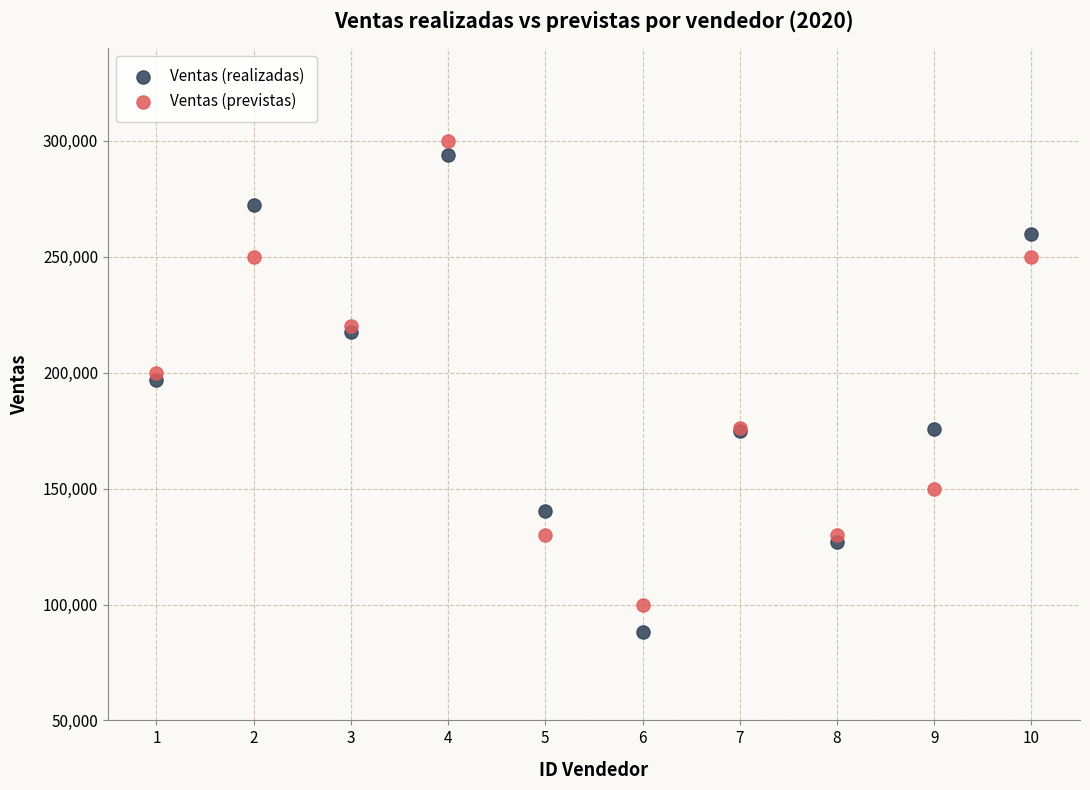

Which series has the largest Y range (max minus min)?

Ventas (realizadas)